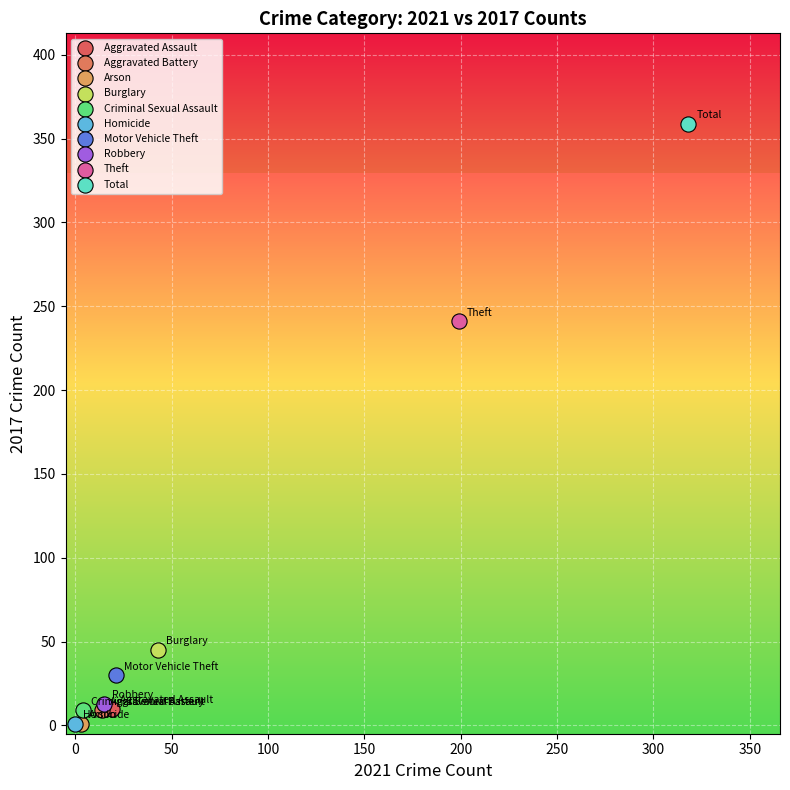

What are all the series names shown in the legend?

Aggravated Assault, Aggravated Battery, Arson, Burglary, Criminal Sexual Assault, Homicide, Motor Vehicle Theft, Robbery, Theft, Total